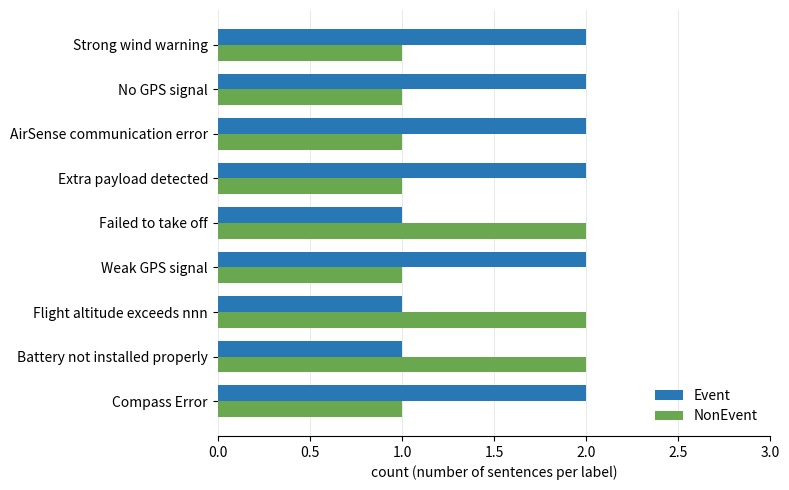

List the series in order of their overall mean, highest first.

Event, NonEvent